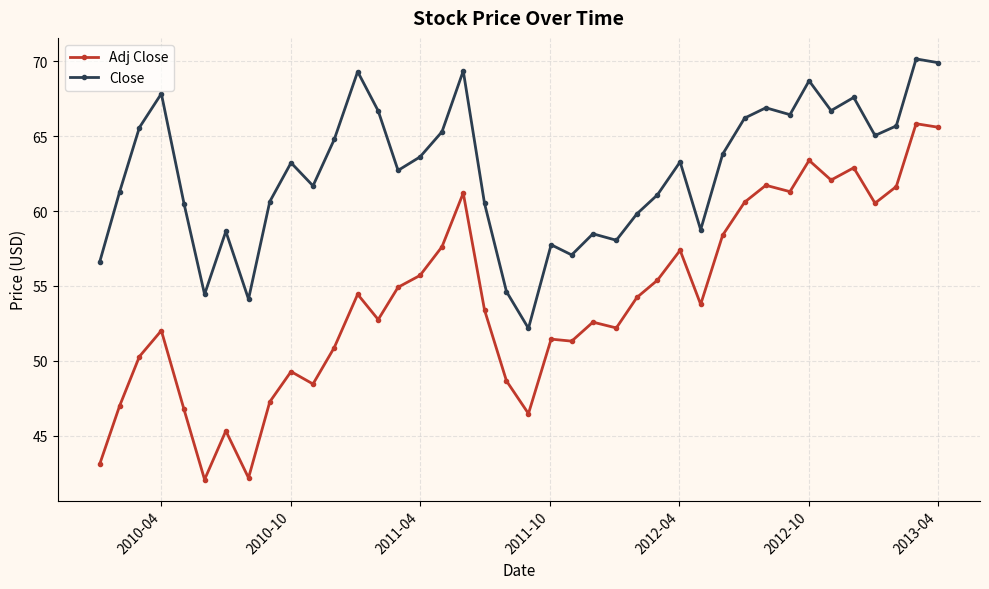

Which series has the widest spread of values?

Adj Close